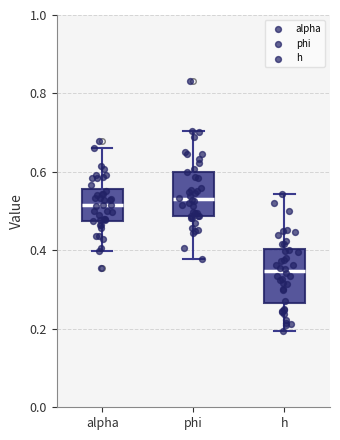

Which box has the lowest median line?

h